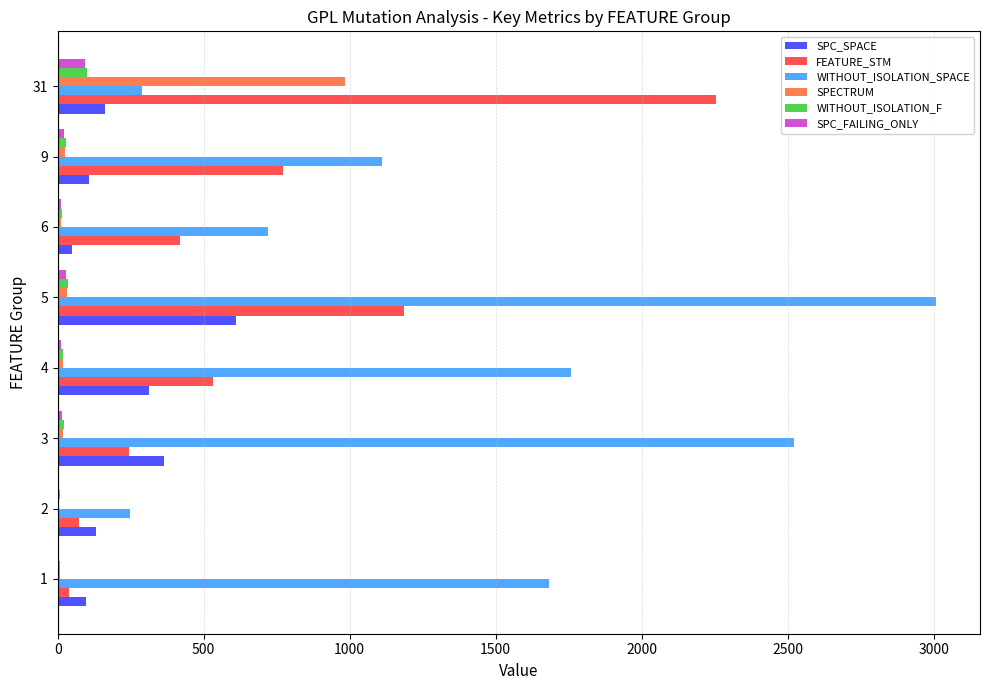

How many data points does each series have?

8